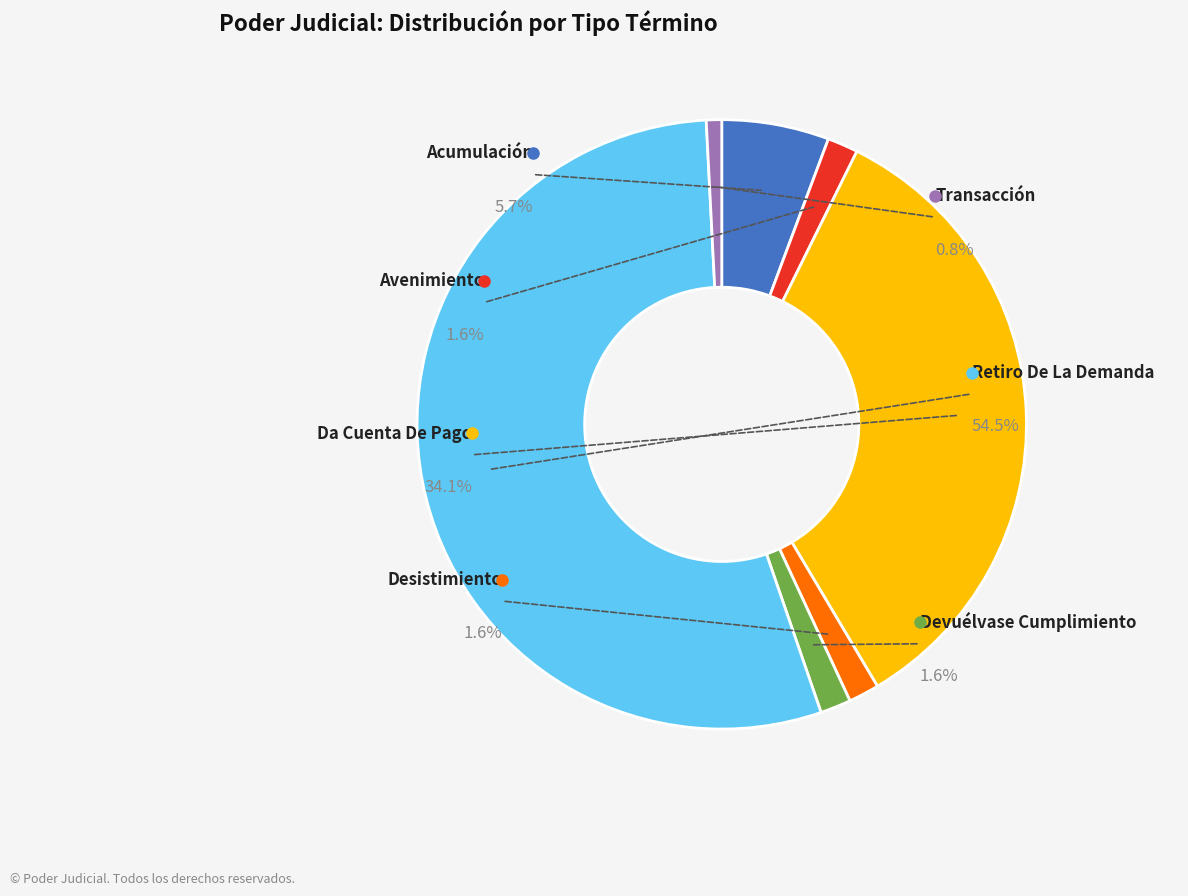

Which category has the biggest portion of the pie?

Retiro De La Demanda